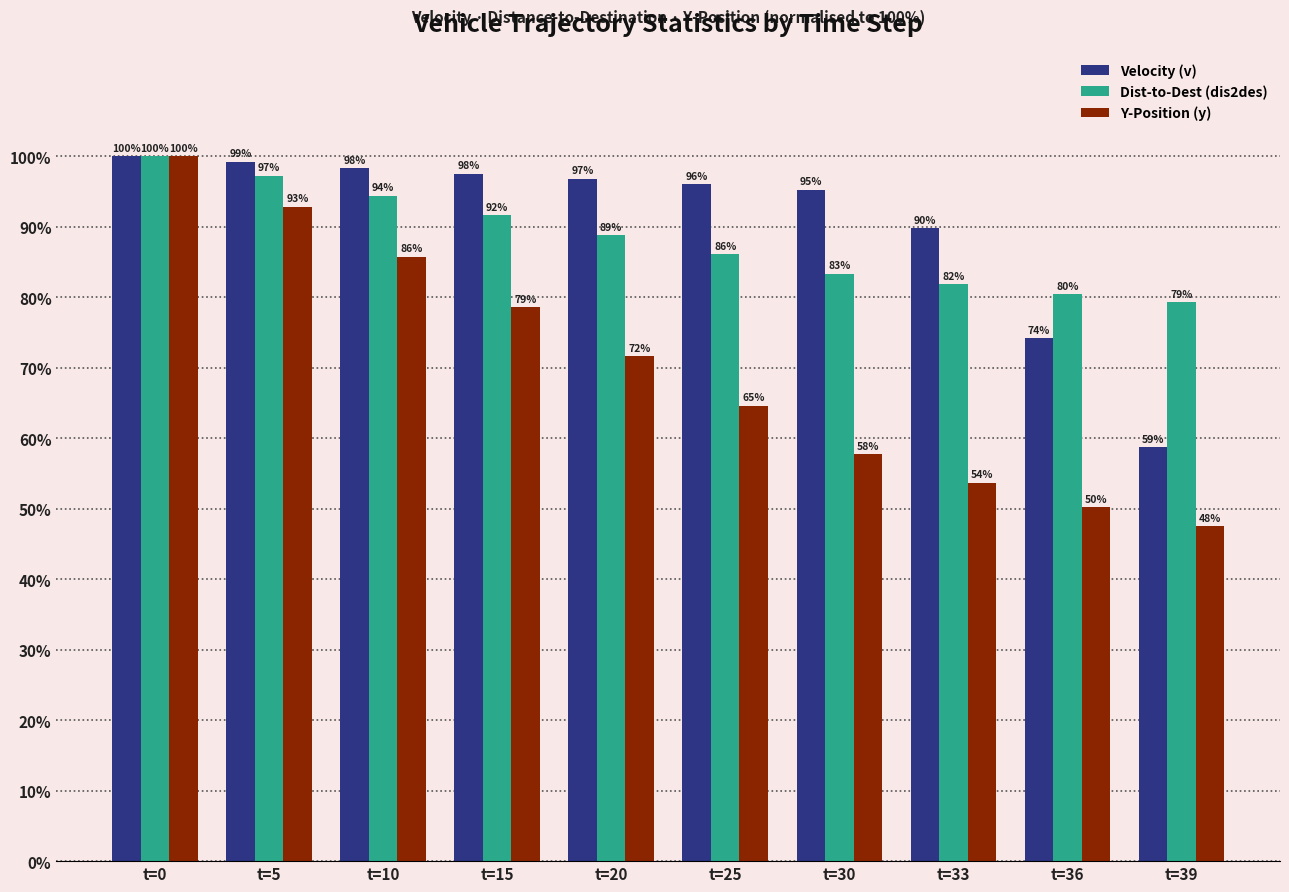

Which series has the widest spread of values?

Y-Position (y)